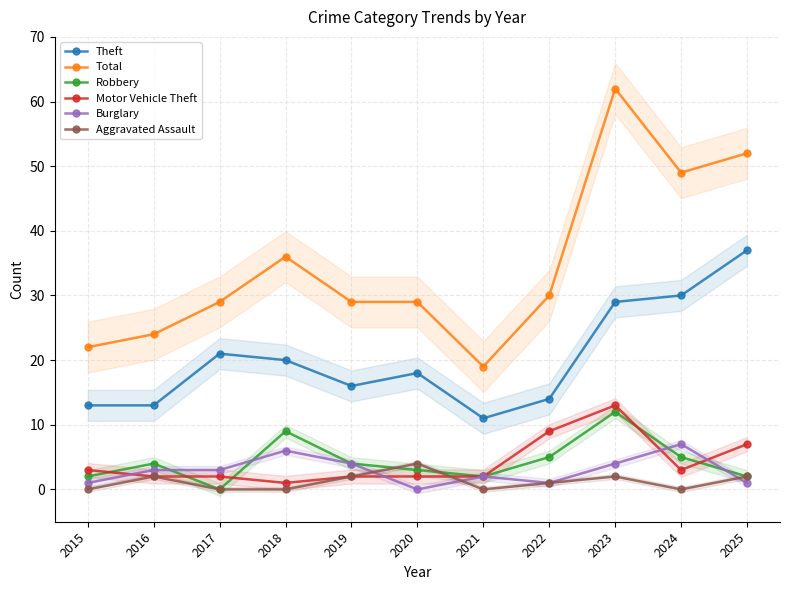

How many intersections are there between Robbery and Burglary?

4